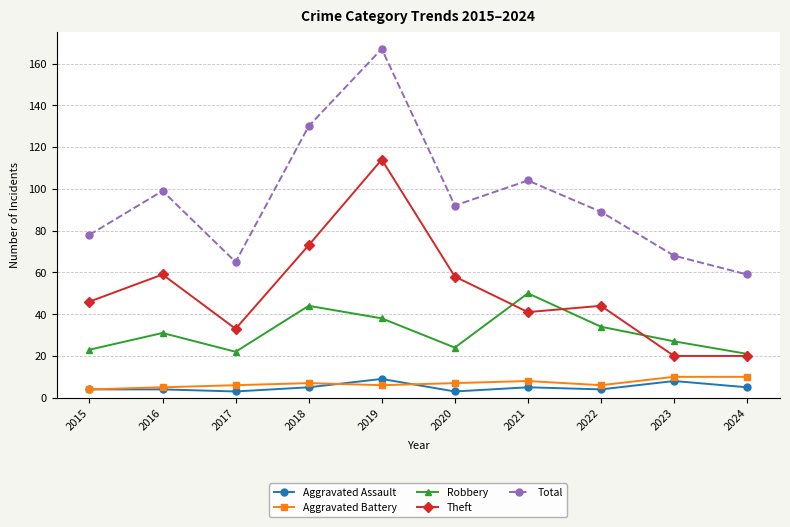

The value of Total at 2017 is 65. True or false?

True